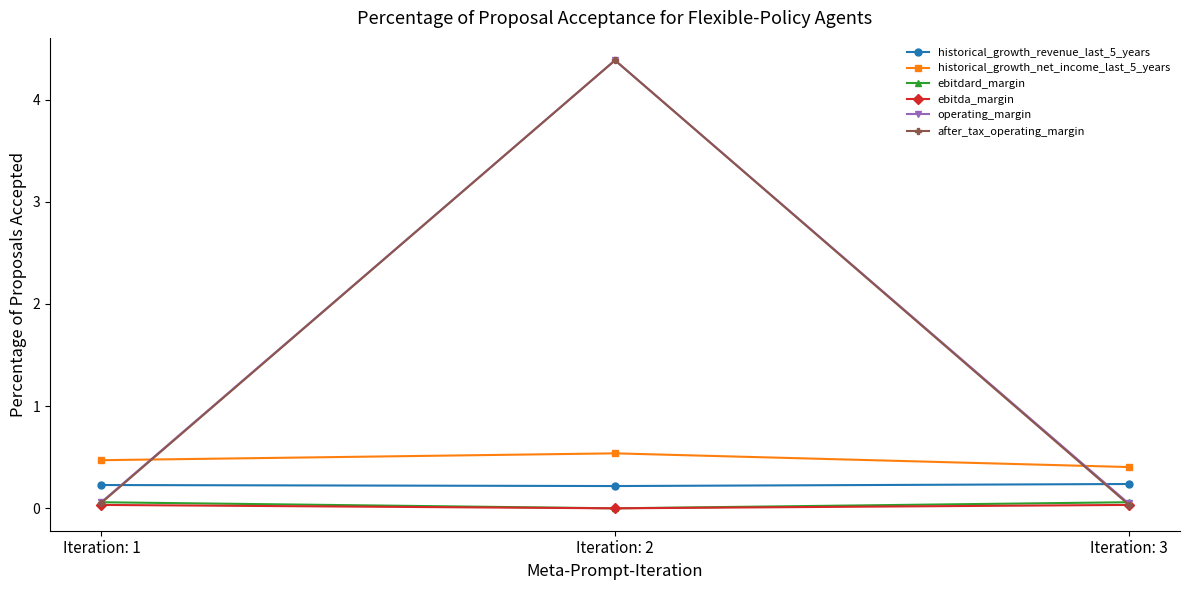

What is the difference between the highest and lowest values at Iteration: 1?

0.4